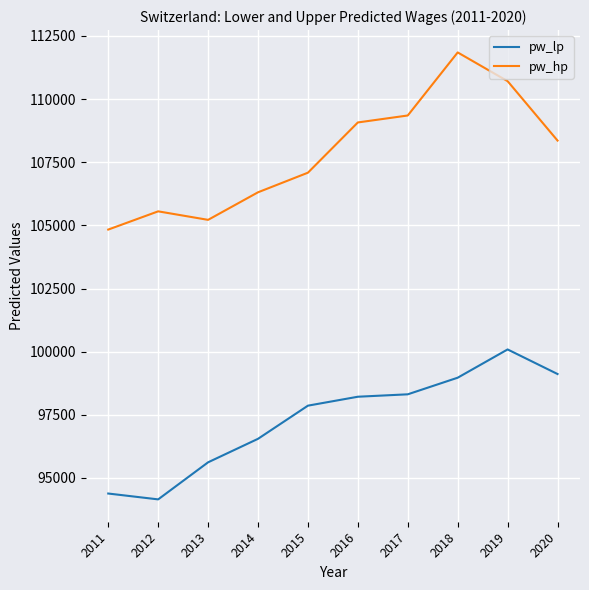

At how many categories does at least one series exceed 99946?

10